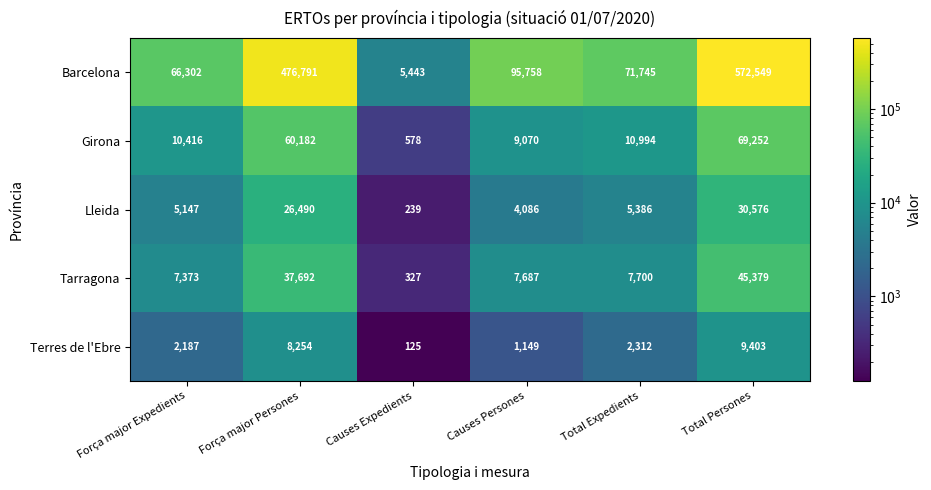

What is the average value of the Barcelona series?

214765